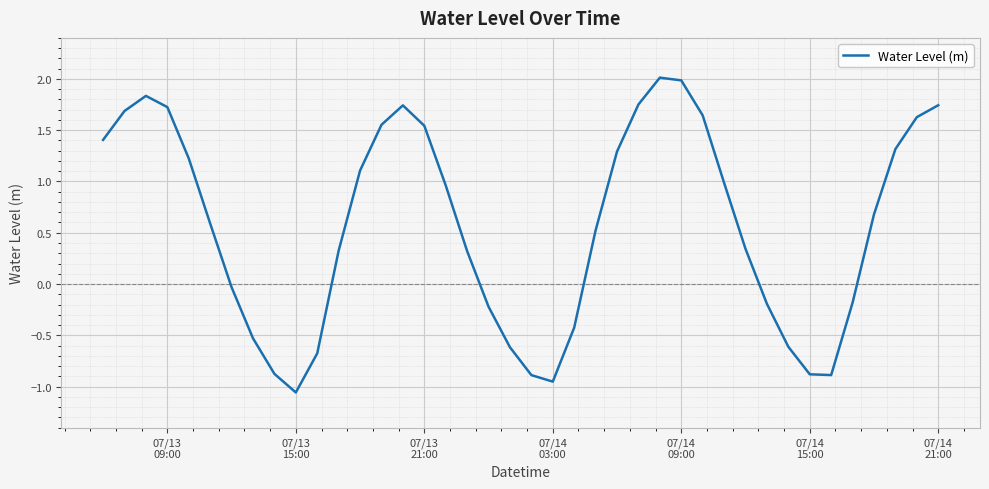

What is the maximum value shown in the chart?

2.0